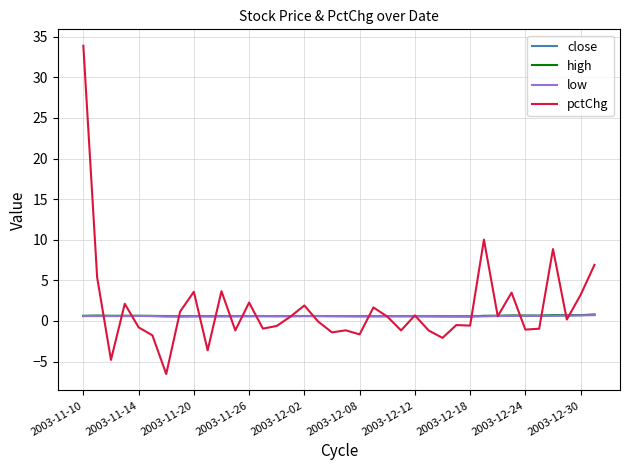

At which category is the sum across all series the highest?

2003-11-10